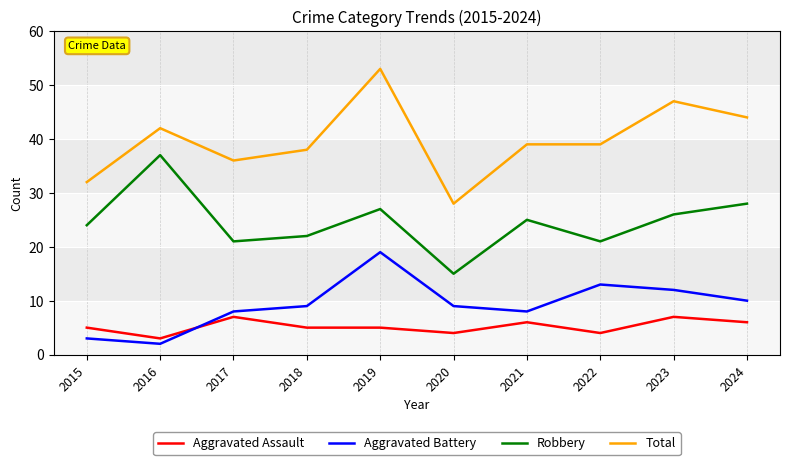

What is the sum of the Total values at 2019 and 2015?

85